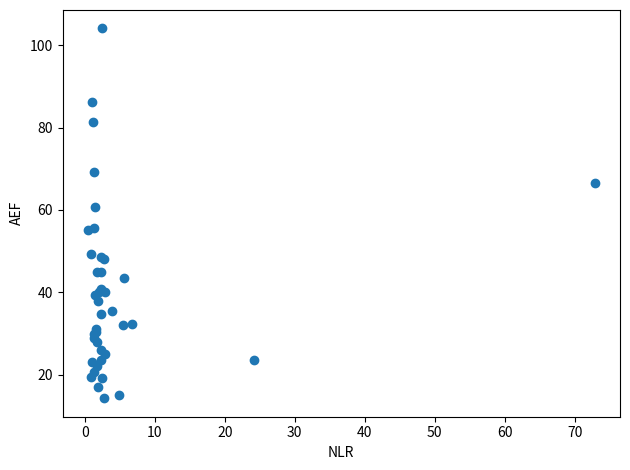

What Y value in the scatter plot is closest to 59?

60.7